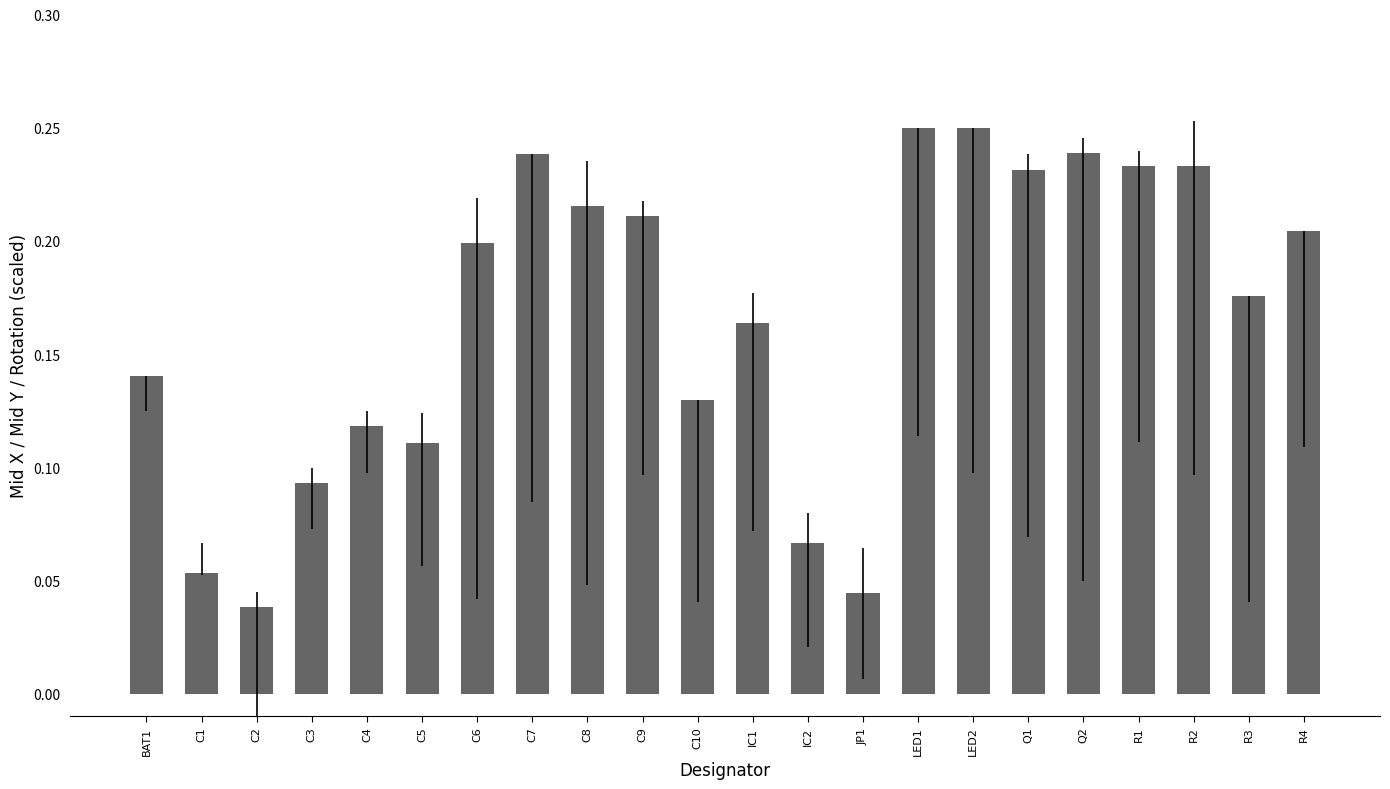

The value at R1 is 0.2. True or false?

True